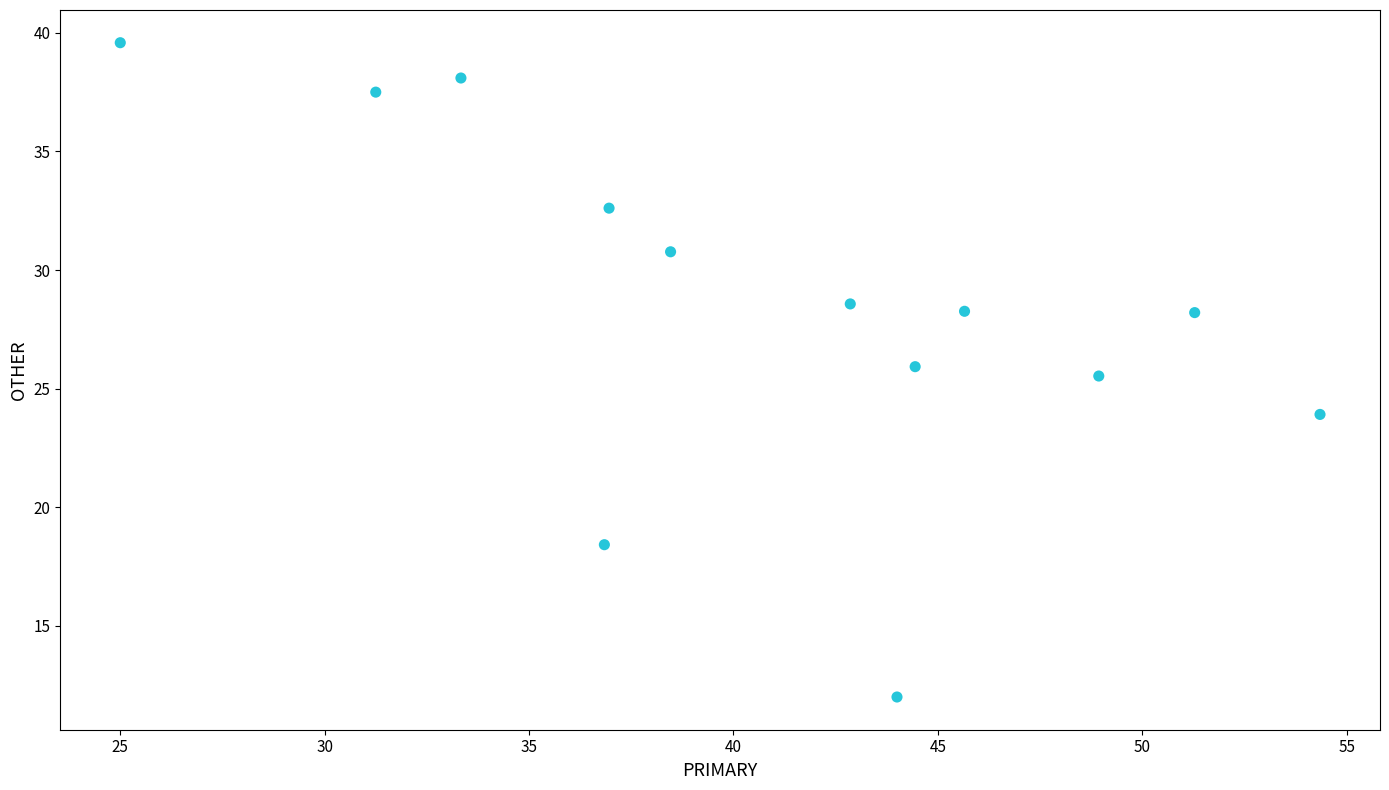

What Y value in the scatter plot is closest to 25?

25.5